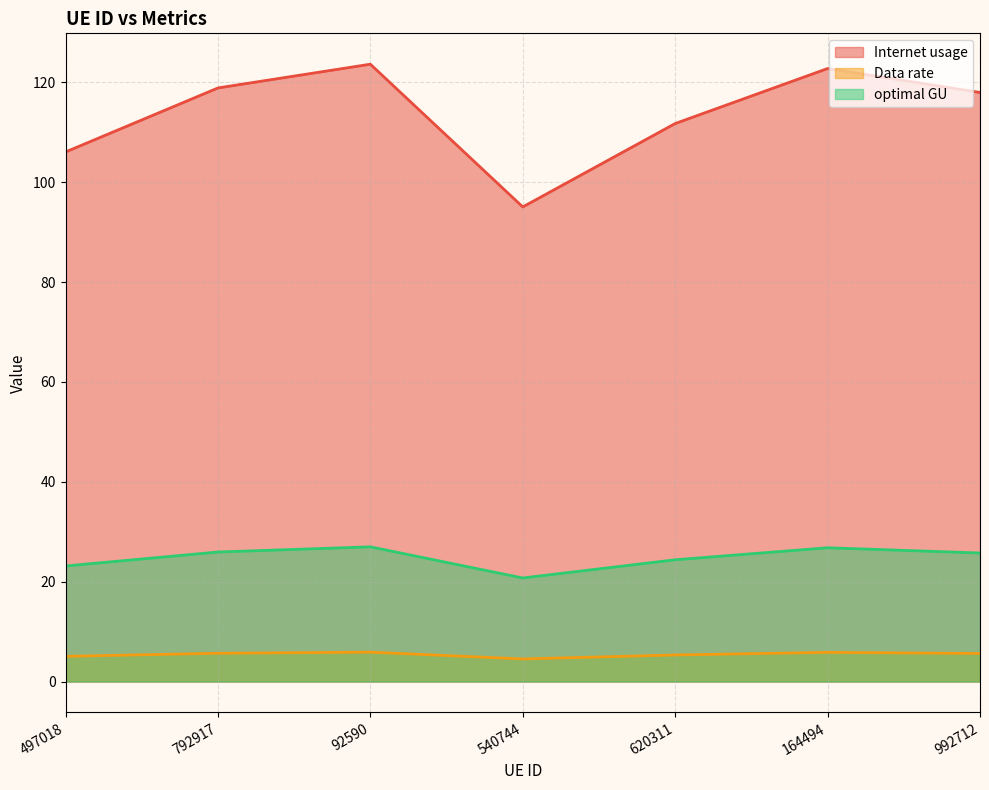

What is the difference between the highest and lowest values at 992712?

112.4